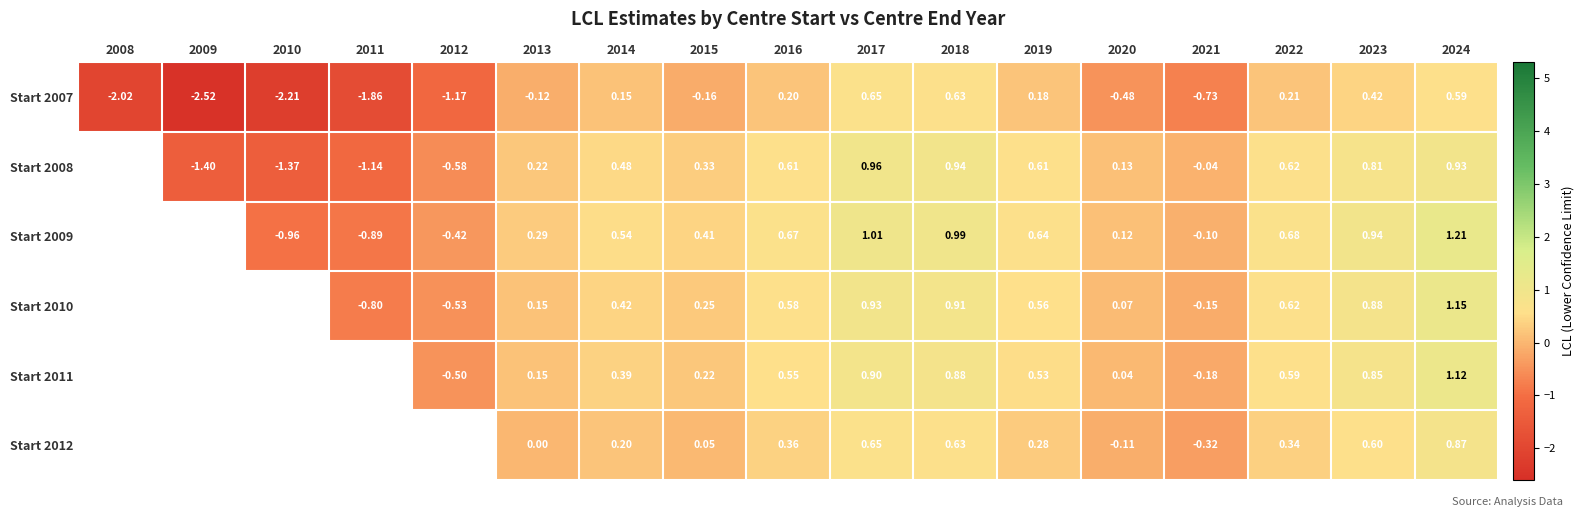

Count the number of data series in this chart.

6